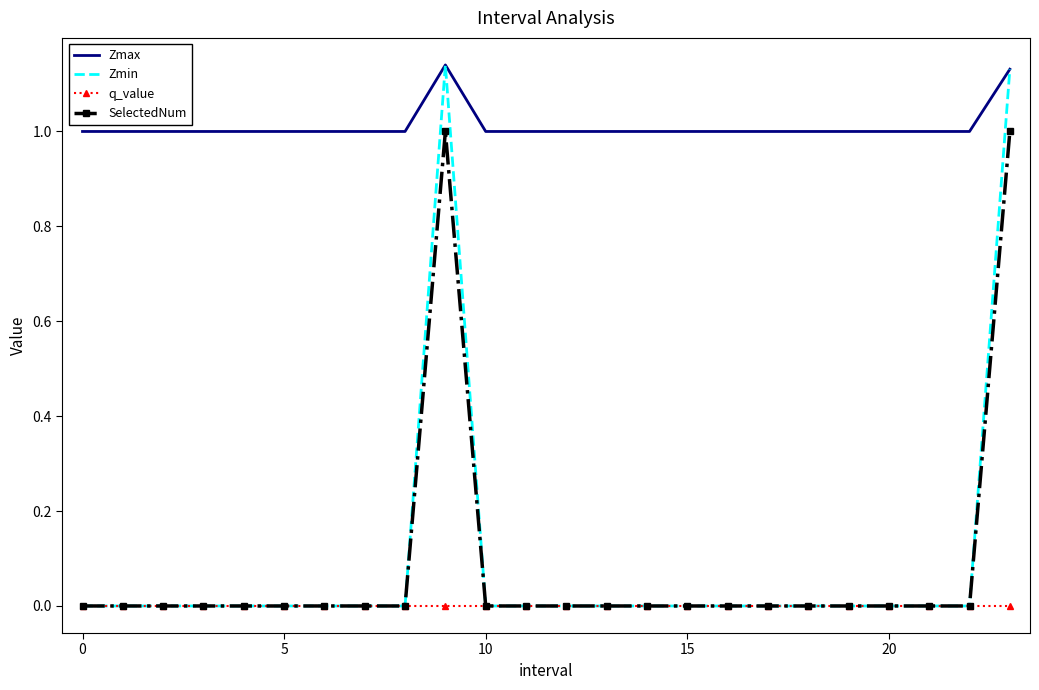

True or false: Zmax and q_value intersect in this chart.

False